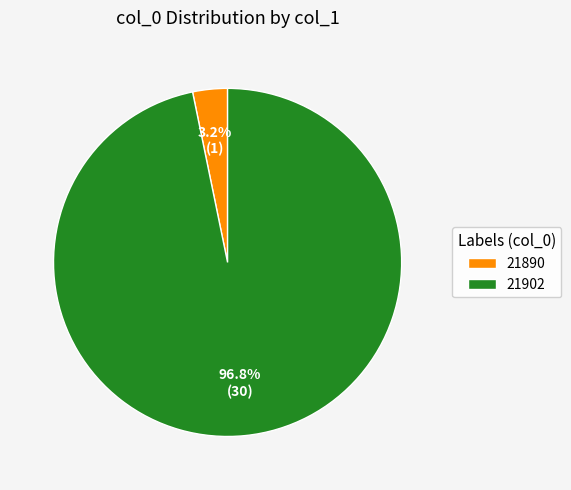

What percentage is the 21902 slice, to the nearest percent?

97%